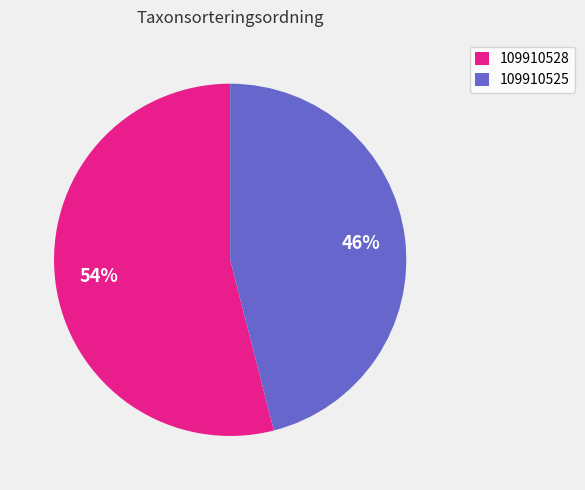

How many slices are in this pie chart?

2